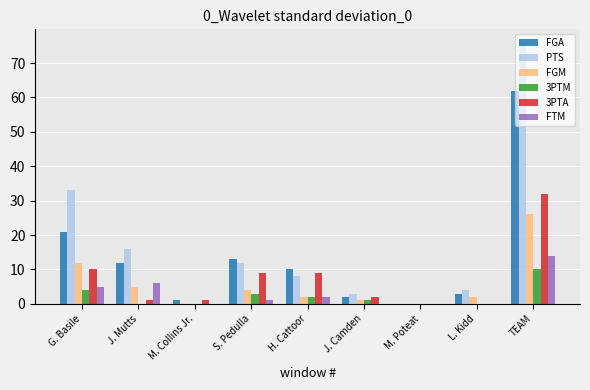

Where is FTM nearest to the value 7?

J. Mutts